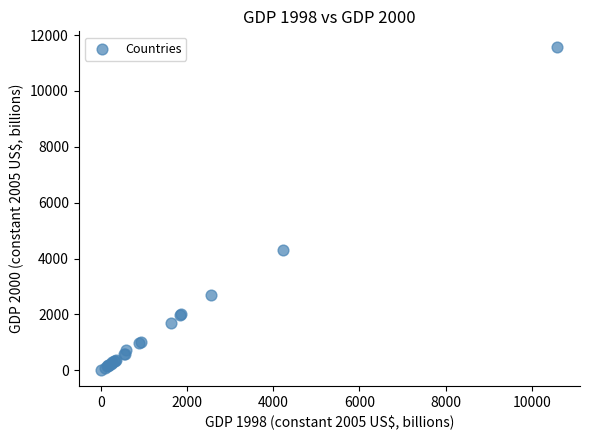

What Y value in the scatter plot is closest to 5786?

4308.1